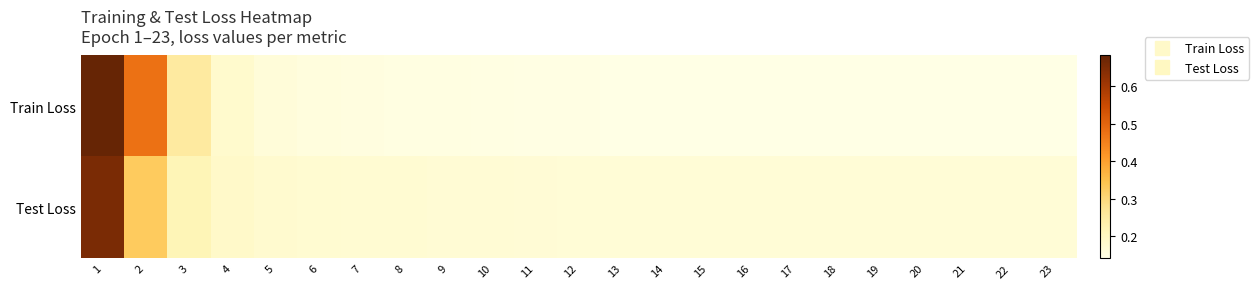

Reading left to right, list all the values displayed in this chart.

Train Loss: 1=0.7	2=0.5	3=0.3	4=0.2	5=0.2	6=0.2	7=0.2	8=0.1	9=0.1	10=0.1	11=0.1	12=0.1	13=0.1	14=0.1	15=0.1	16=0.1	17=0.1	18=0.1	19=0.1	20=0.1	21=0.1	22=0.1	23=0.1
Test Loss: 1=0.7	2=0.3	3=0.2	4=0.2	5=0.2	6=0.2	7=0.2	8=0.2	9=0.2	10=0.2	11=0.2	12=0.2	13=0.2	14=0.2	15=0.2	16=0.2	17=0.2	18=0.2	19=0.2	20=0.2	21=0.2	22=0.2	23=0.2